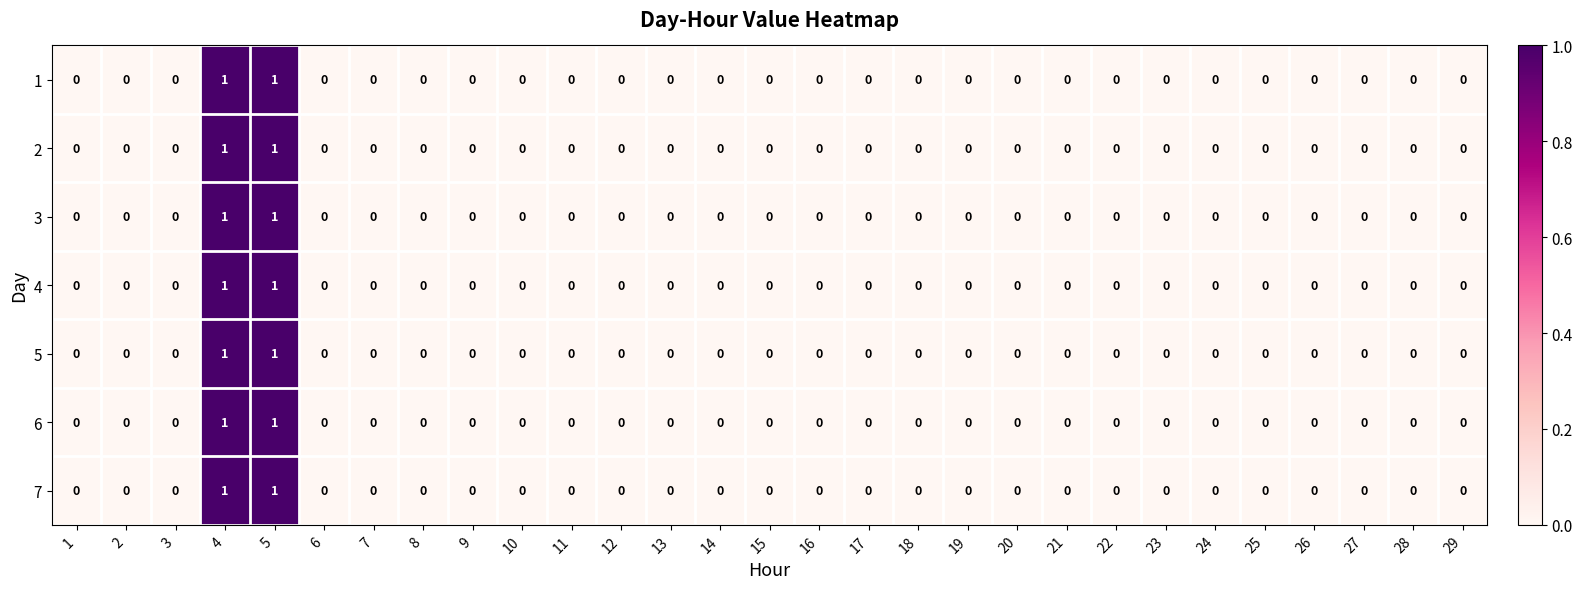

True or false: 1 has a value of 0 at 20.

True